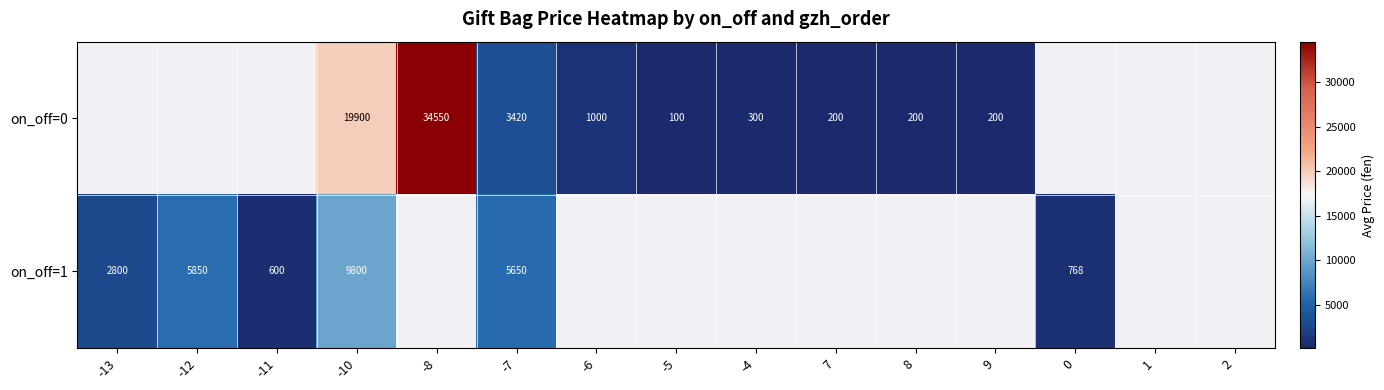

Is the value of on_off=0 at 9 greater than the value of on_off=1 at -12?

No